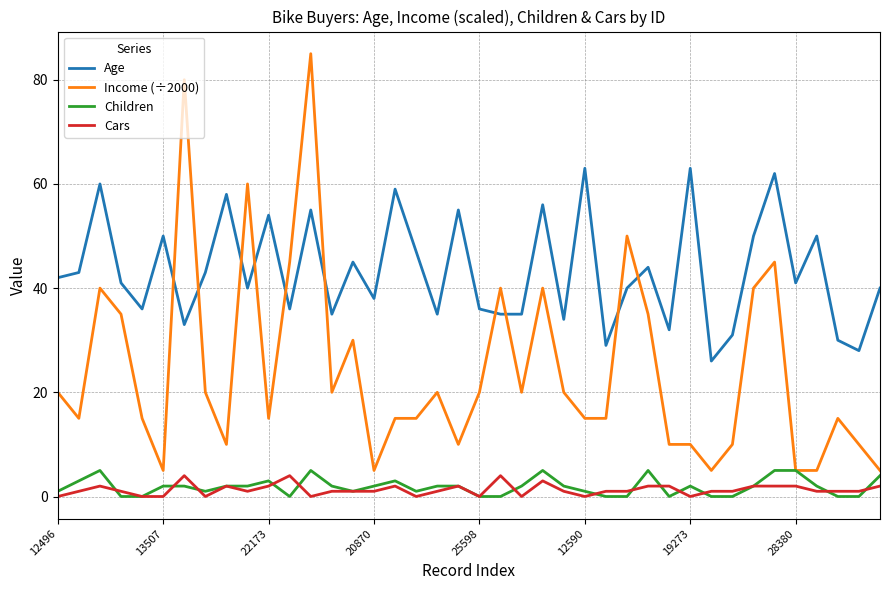

Which series has the largest total across all categories?

Age